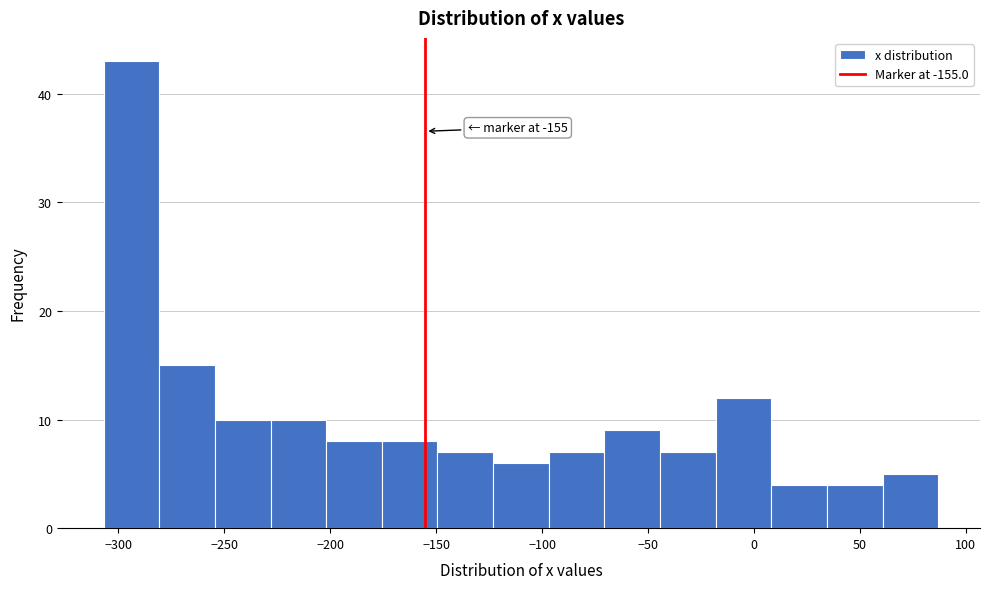

Over which range of the x-axis is the bar tallest?

-305 to -280